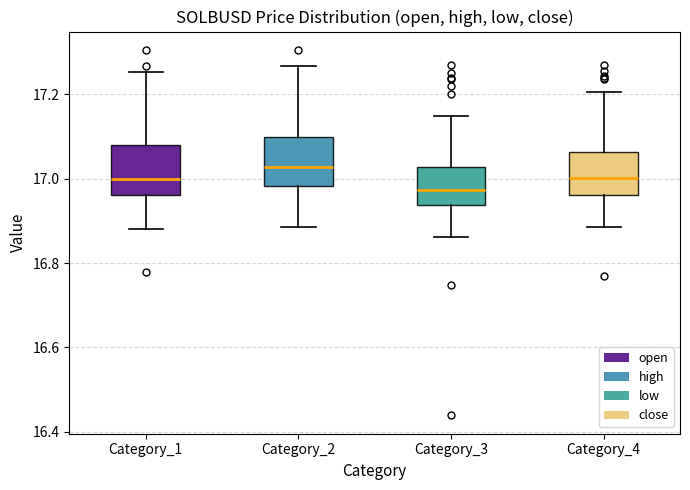

Which box's median line is the lowest?

Category_3